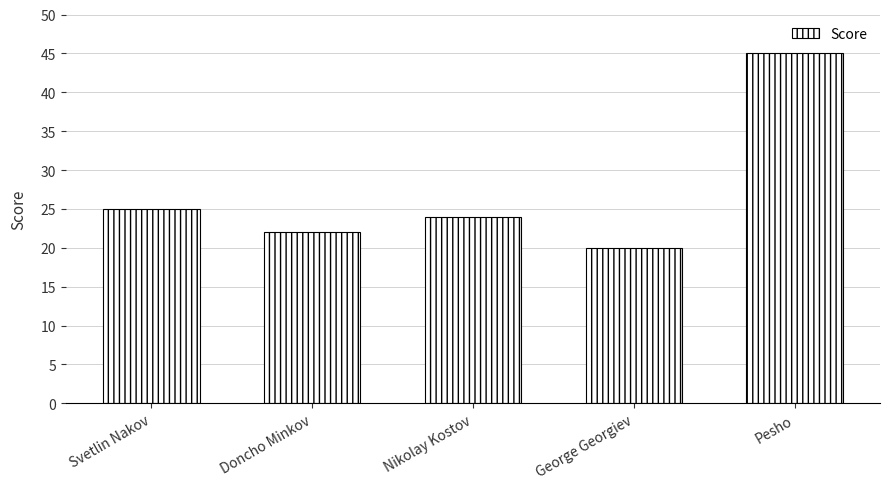

How many bars are there in total?

5